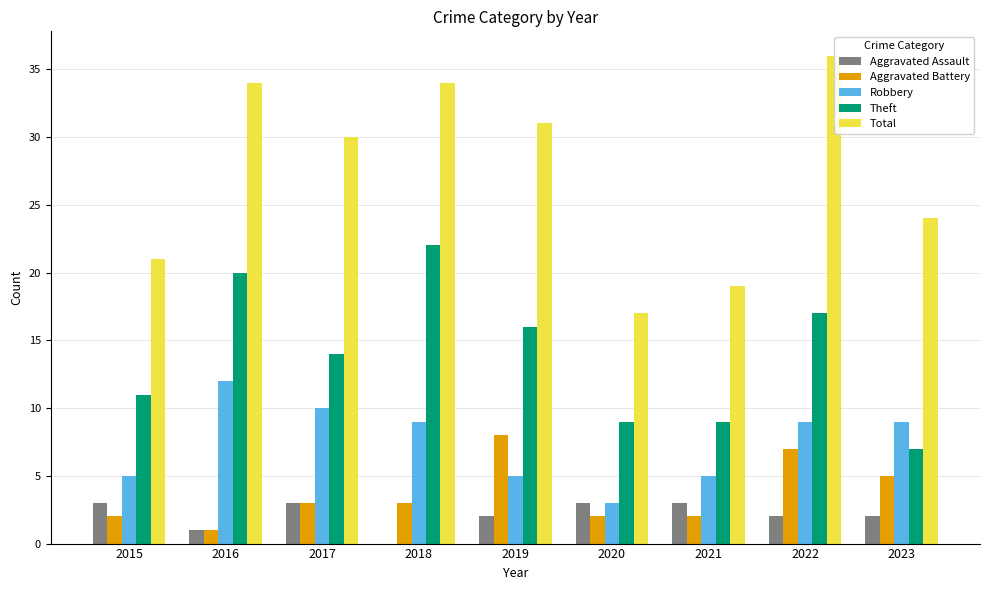

What are all the series names shown in the legend?

Aggravated Assault, Aggravated Battery, Robbery, Theft, Total